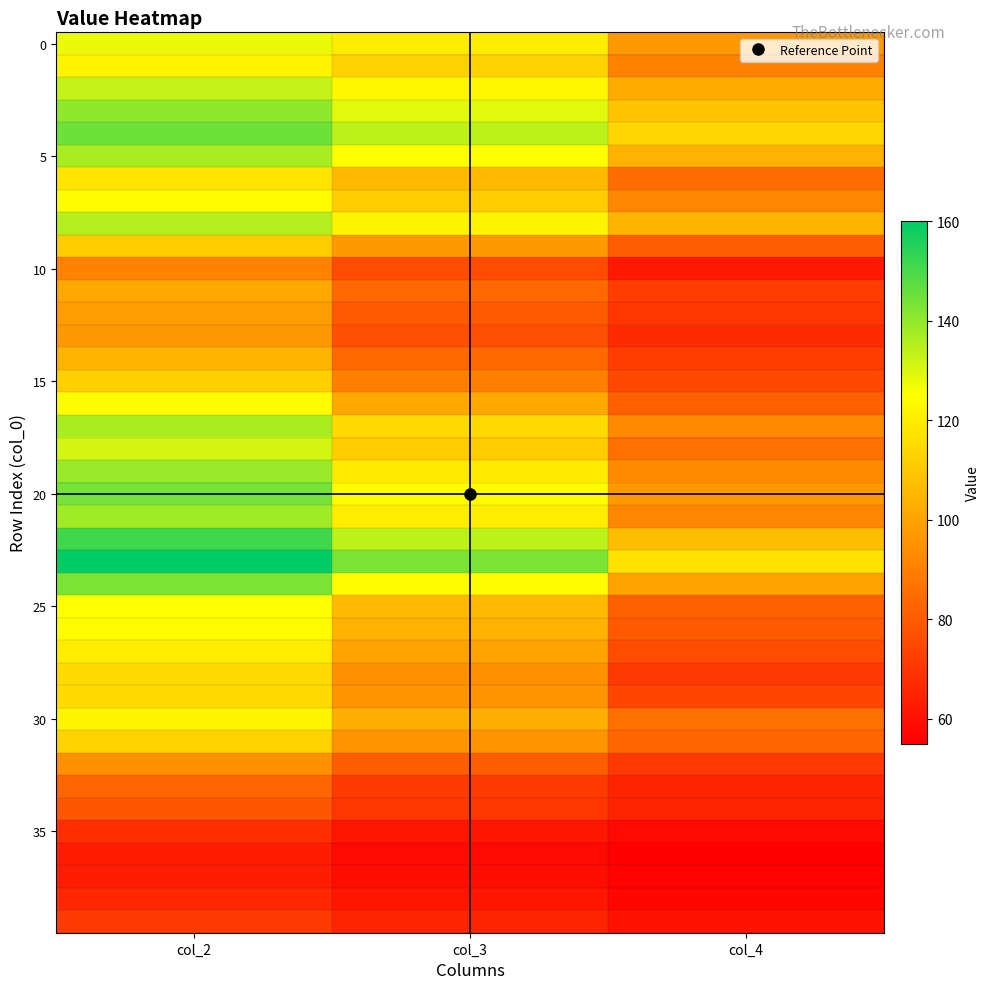

Which label corresponds to the largest value in the chart?

col_2